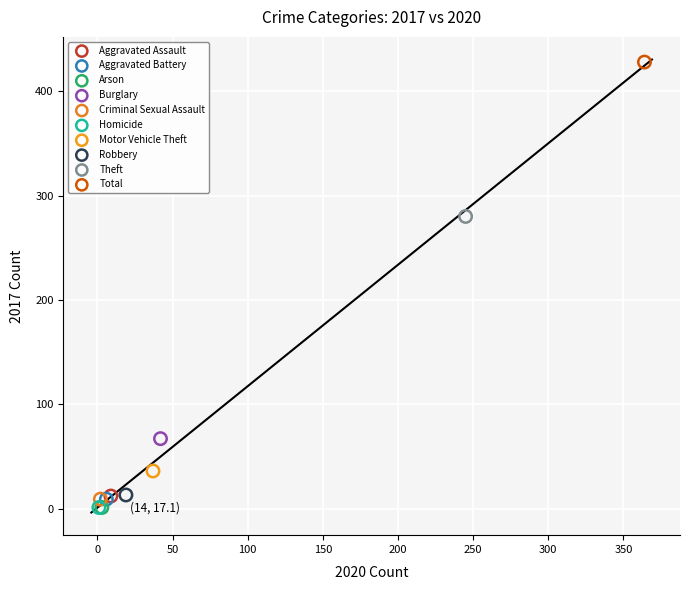

What are all the series names shown in the legend?

Aggravated Assault, Aggravated Battery, Arson, Burglary, Criminal Sexual Assault, Homicide, Motor Vehicle Theft, Robbery, Theft, Total